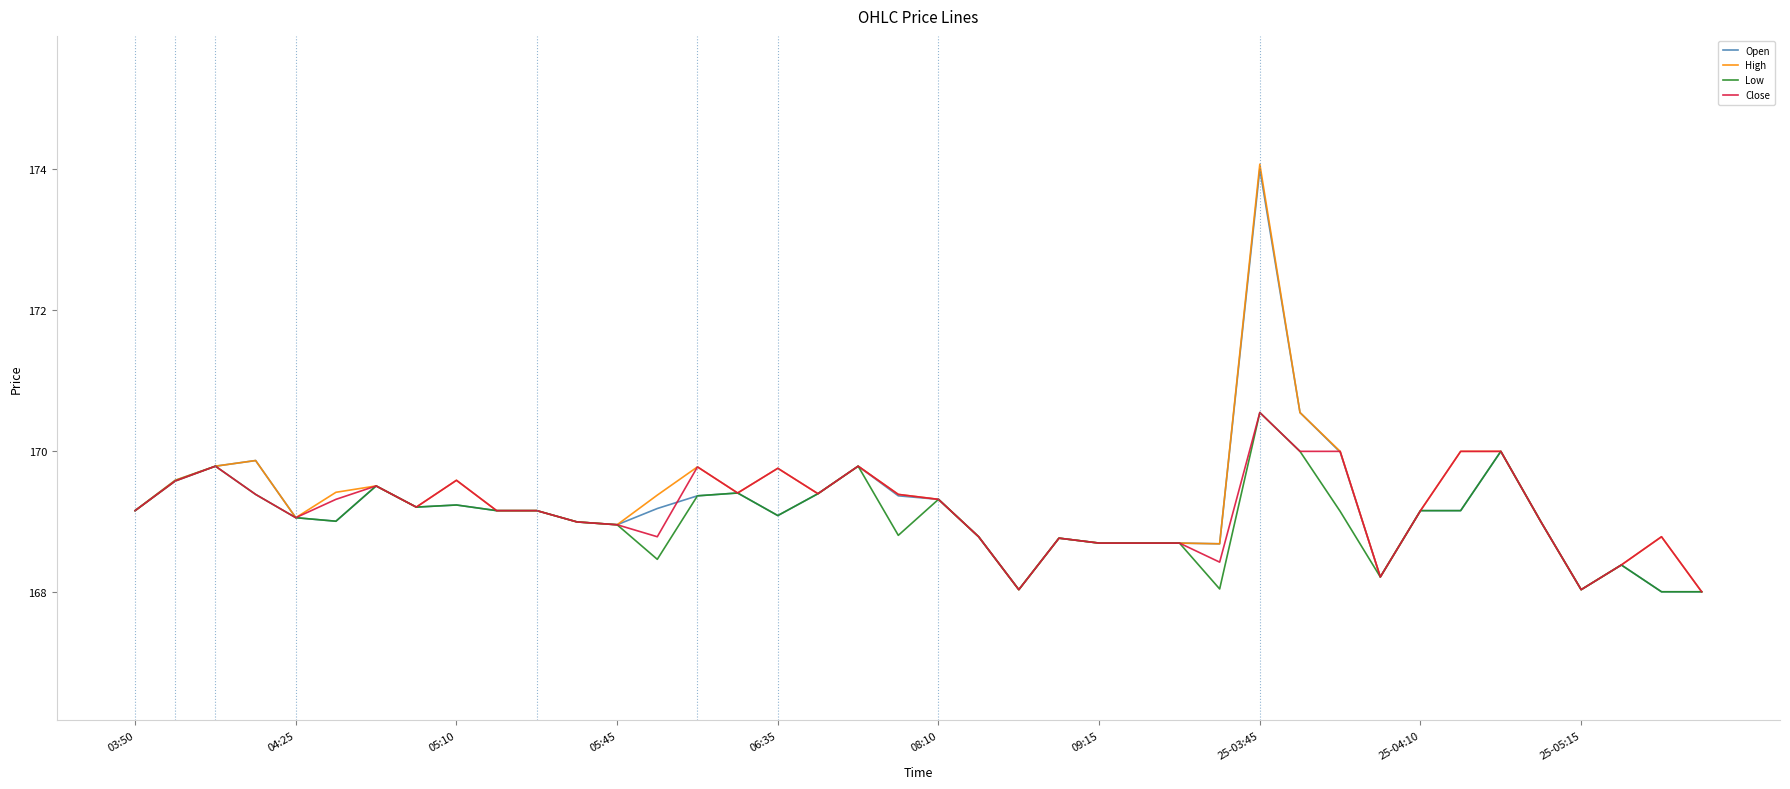

What is the lowest value of the Close series?

168.0